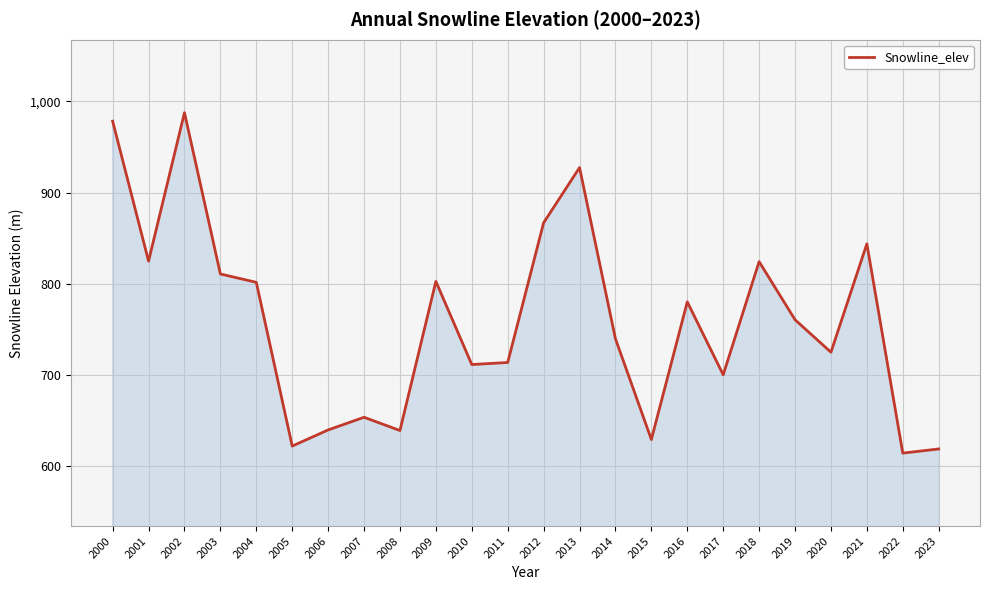

How many series are shown in this chart?

1